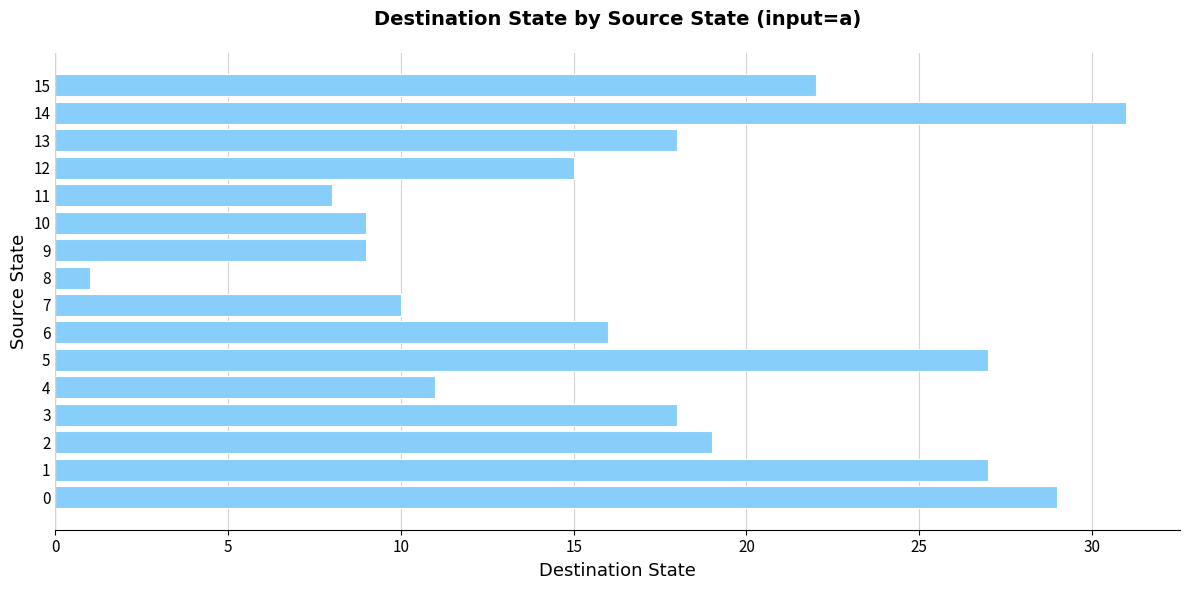

Read the value at 5, to the nearest 5.

25